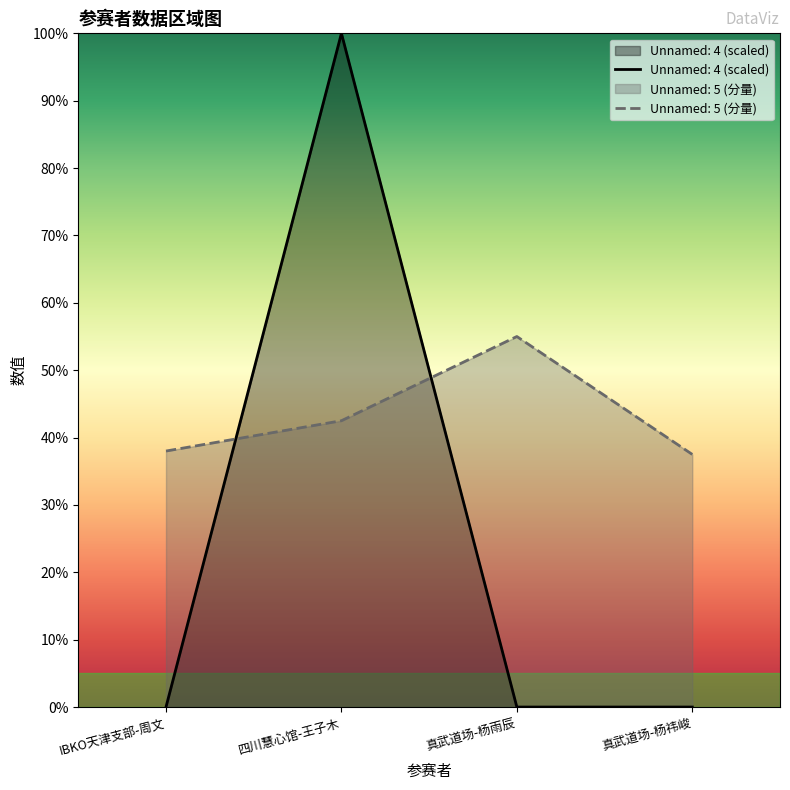

In Unnamed: 4, how many points are lower than both neighbors (excluding endpoints)?

1